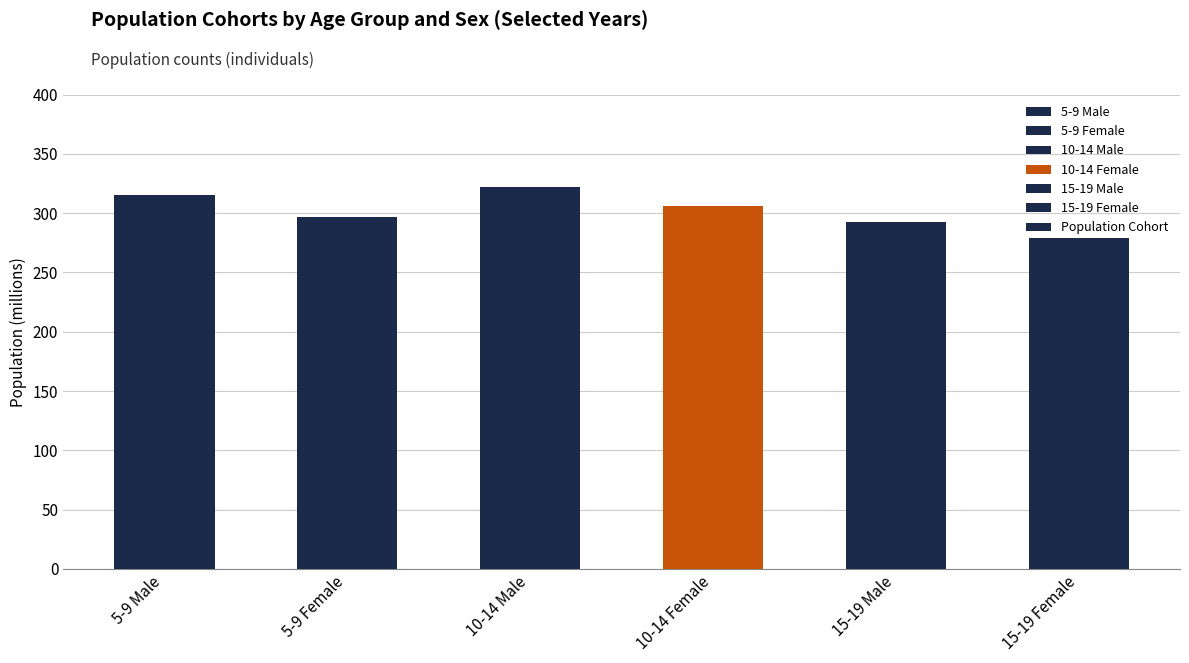

What value does the data have at 5-9 Female?

296.6